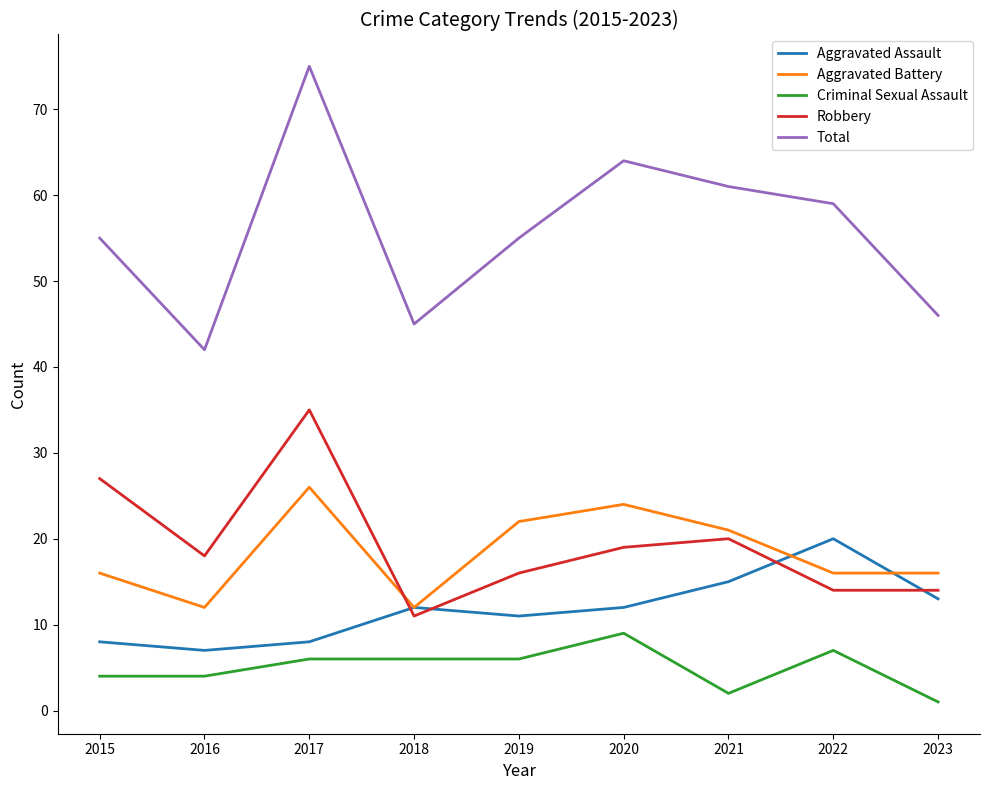

True or false: Total and Aggravated Assault cross at least once.

False